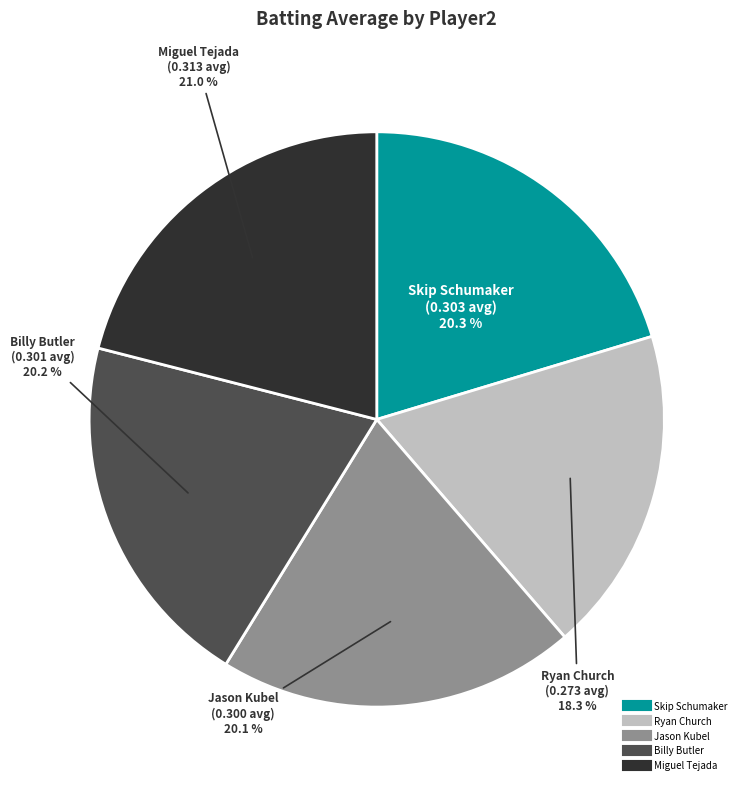

Is there a majority slice in this chart?

No